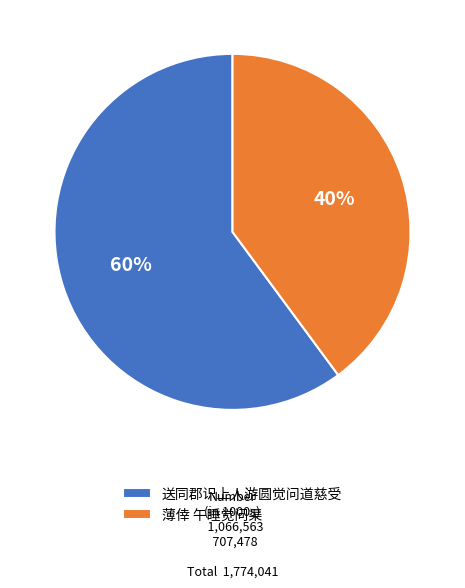

Rank the categories by value from lowest to highest.

薄倖 午睡觉问渠, 送同郡识上人游圆觉问道慈受